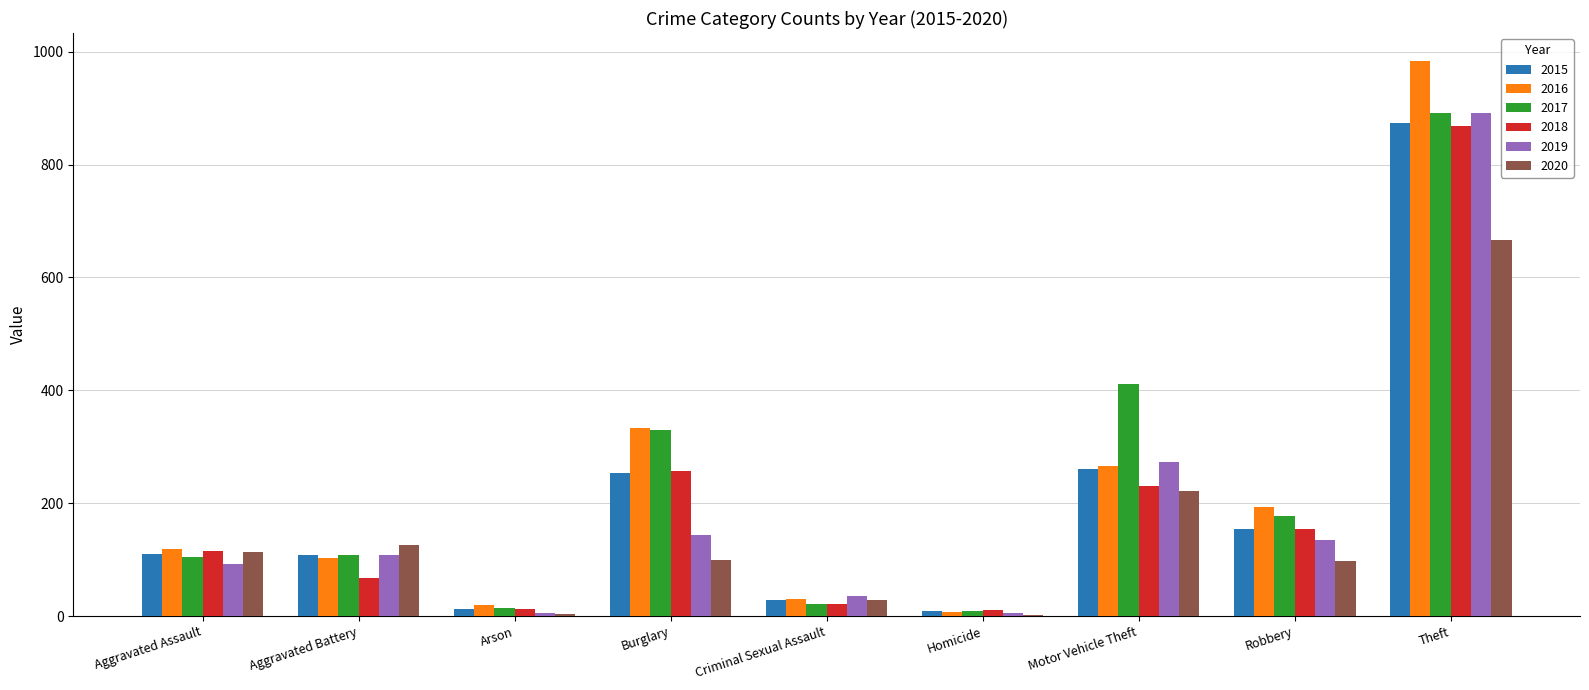

At which label does 2015 reach its peak?

Theft